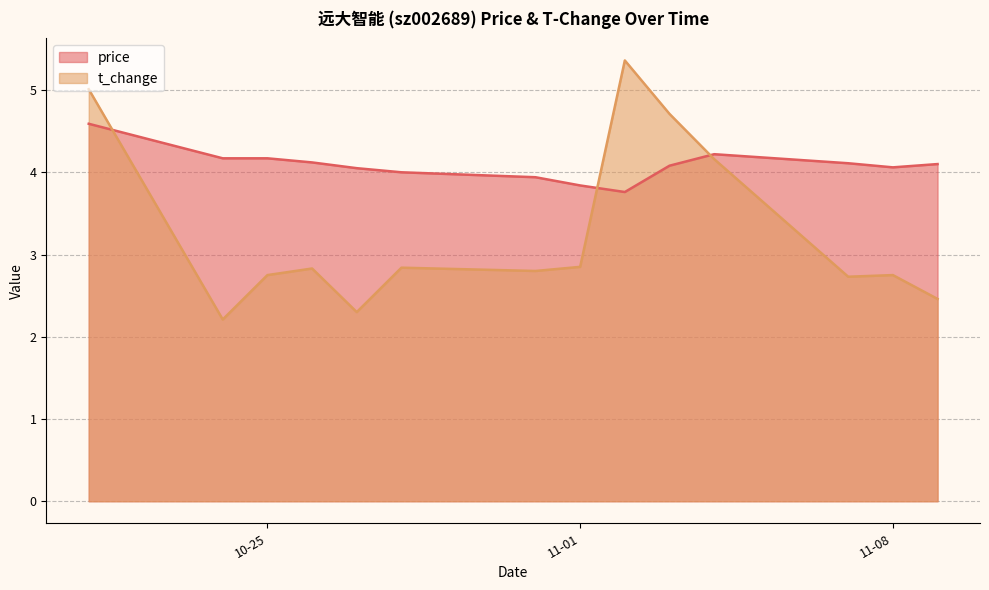

Which series changed the most between 2022-10-26 and 2022-11-02?

t_change